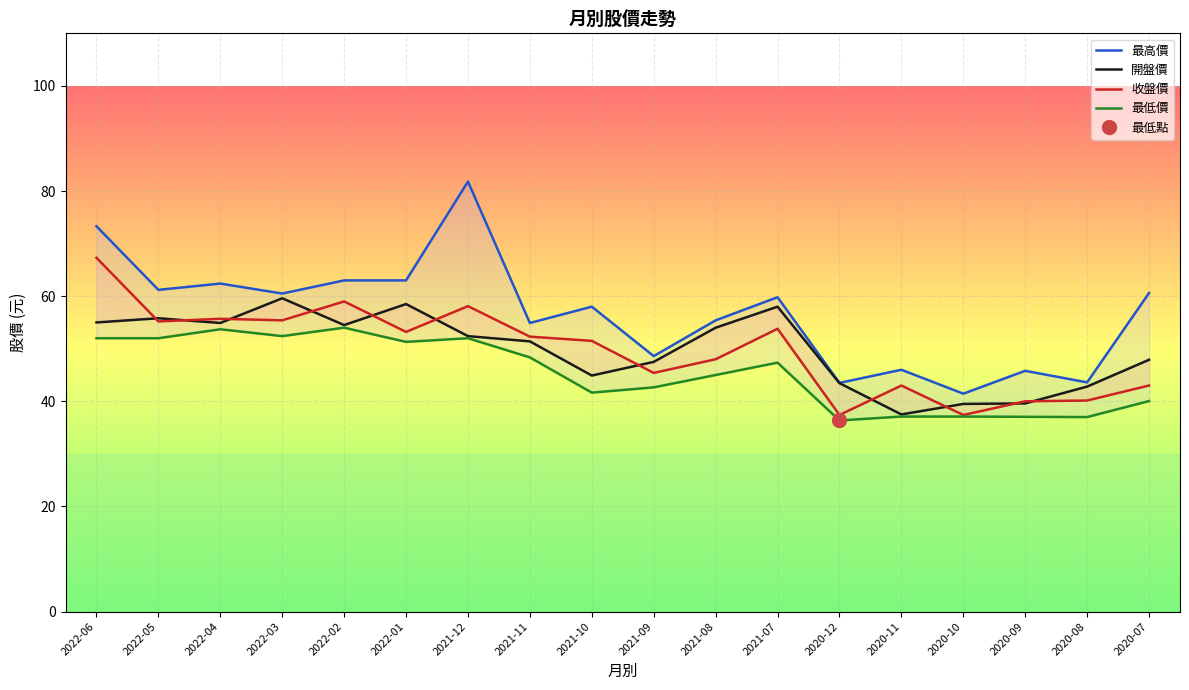

How many lines are shown in the chart?

4